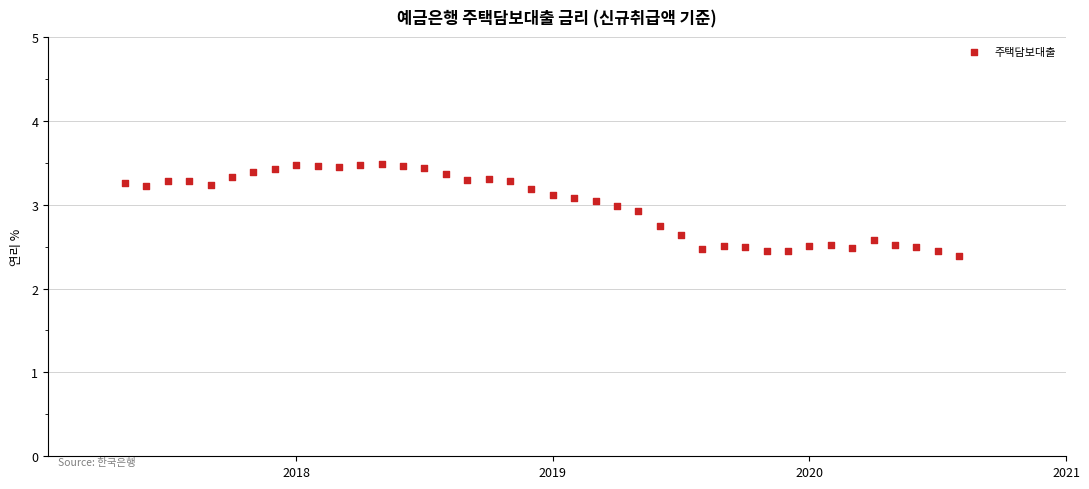

What Y value in the scatter plot is closest to 2?

2.4